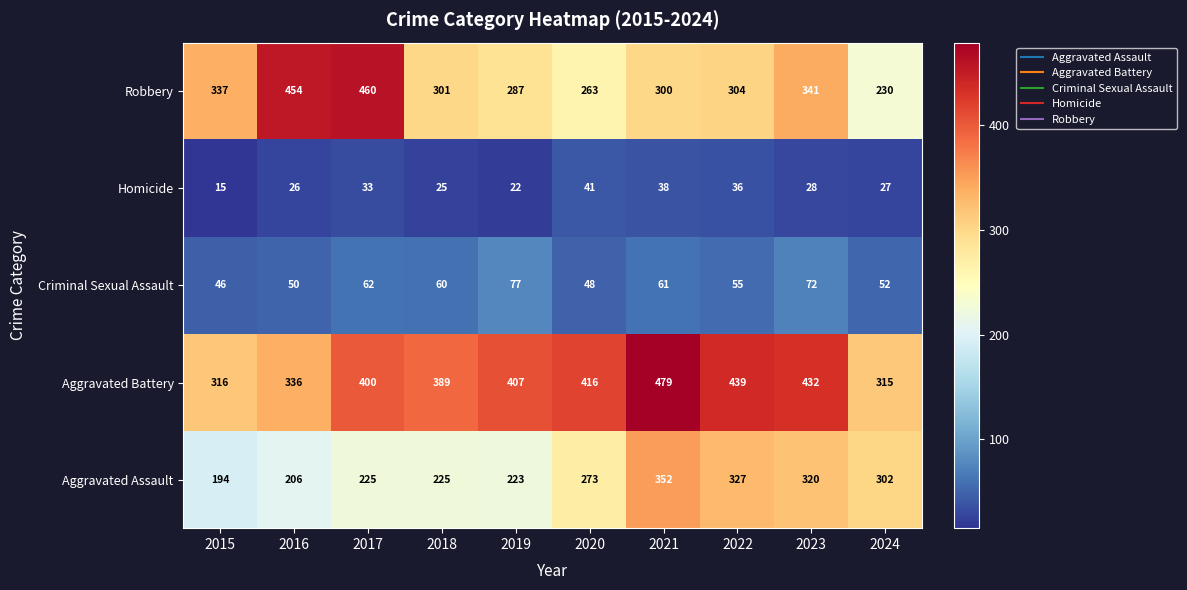

What is the sum of the Aggravated Assault values at 2023 and 2022?

647